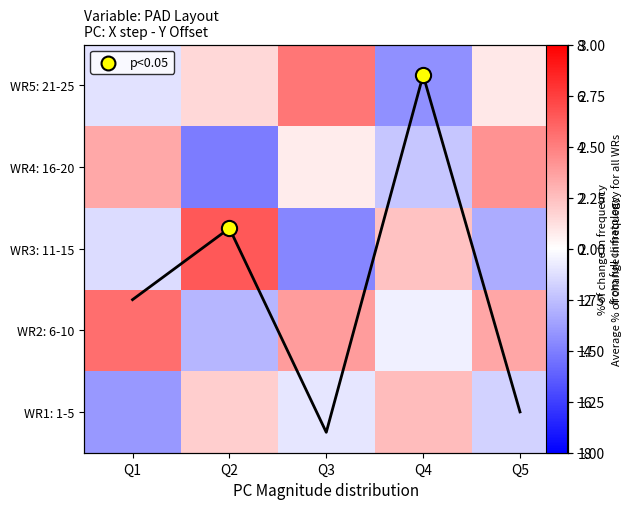

How many data points in WR5: 21-25 are above 0?

3